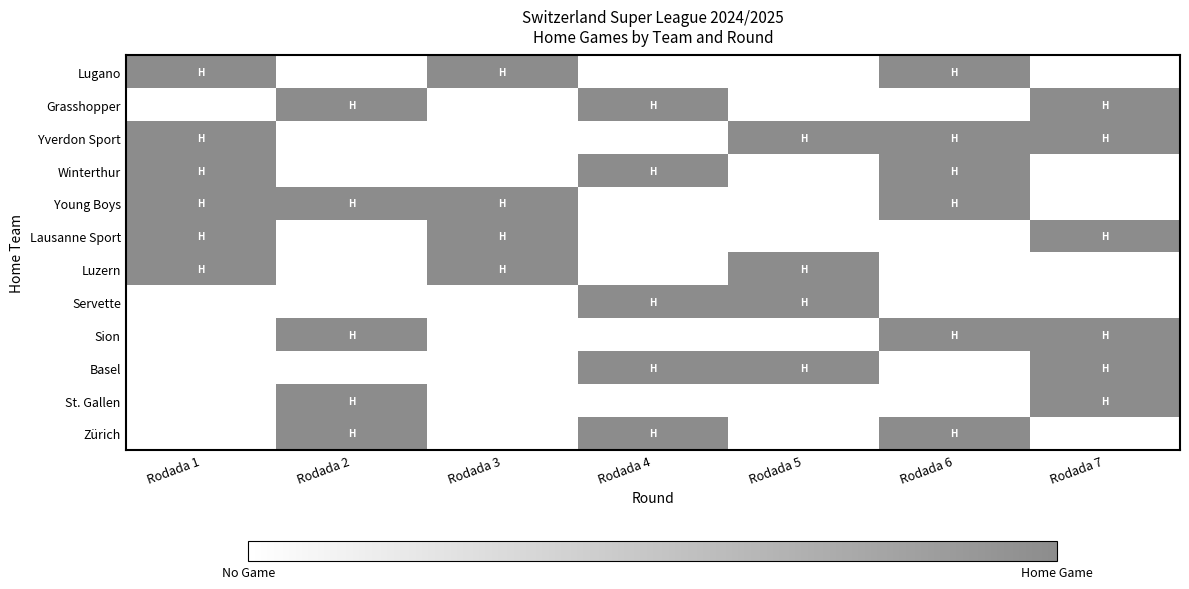

At which category does the chart reach its minimum across all series?

Rodada 2